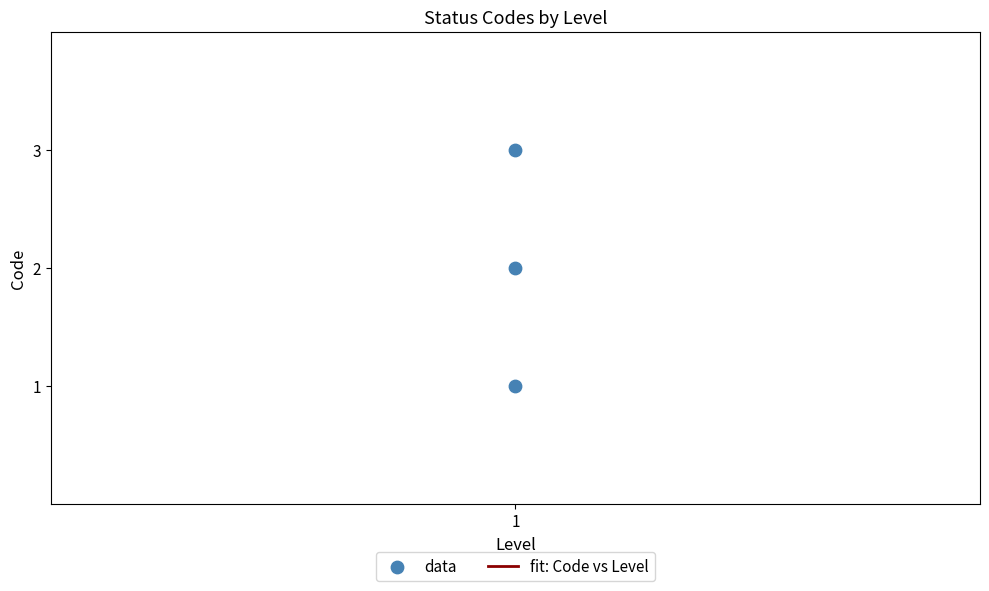

What is the change in value from 1 to 1?

+1